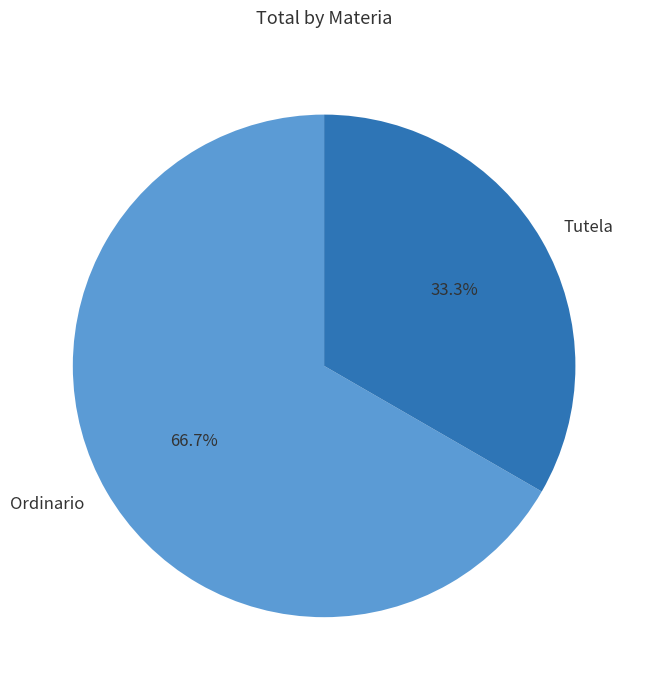

To the nearest percent, what portion does Ordinario represent?

67%